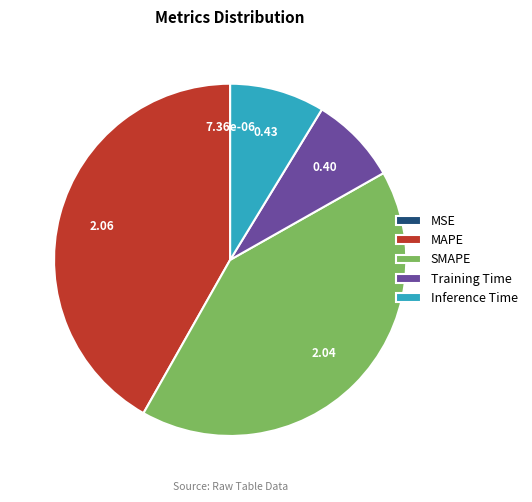

Is the sum of Inference Time and Training Time greater than half?

No